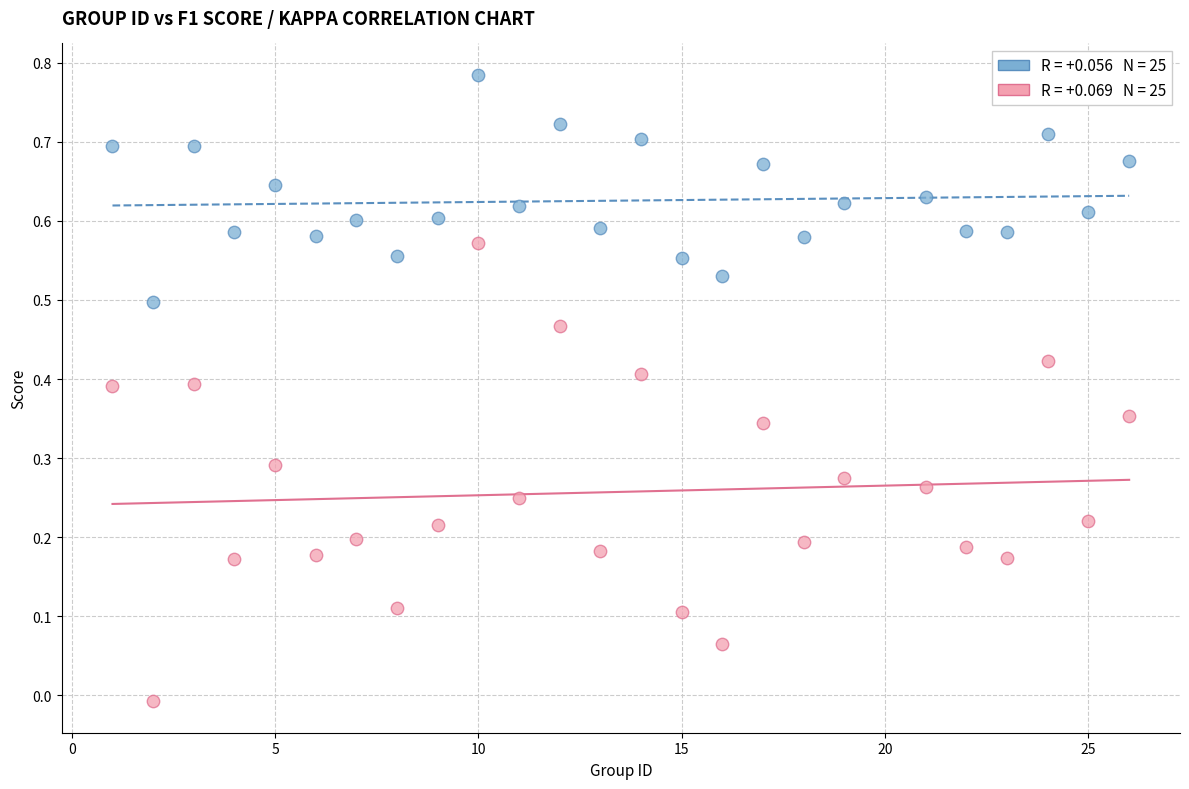

Across all data points, what is the range of X values (max minus min)?

25.0